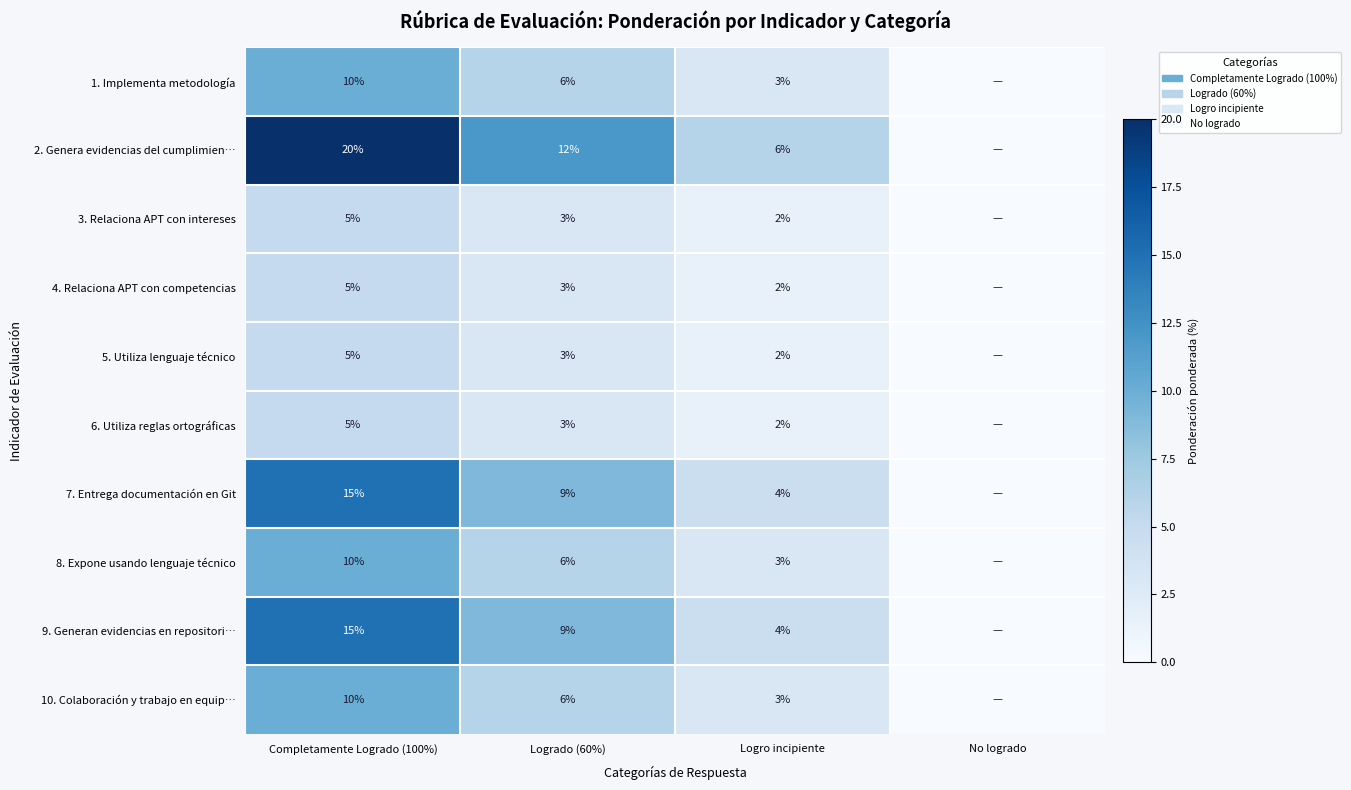

Which label corresponds to the smallest value in the chart?

No logrado